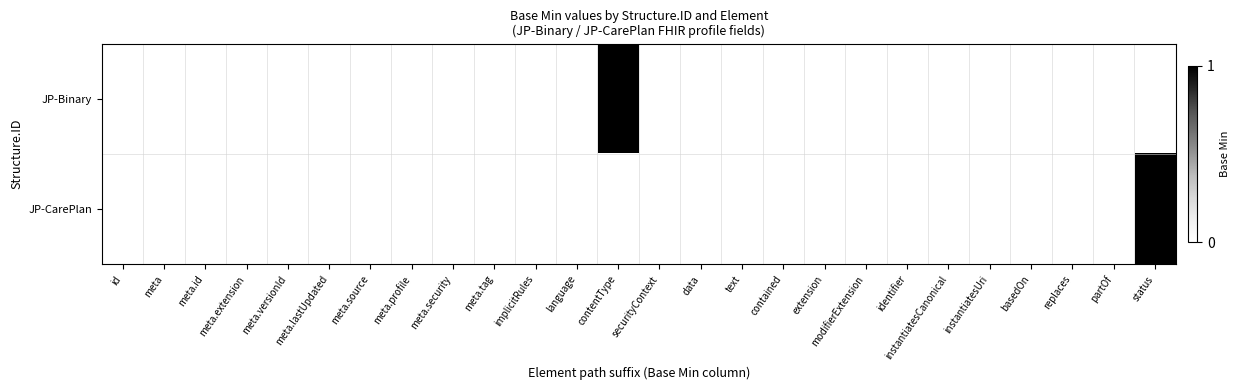

Which has a higher value, meta.profile or contained?

contained